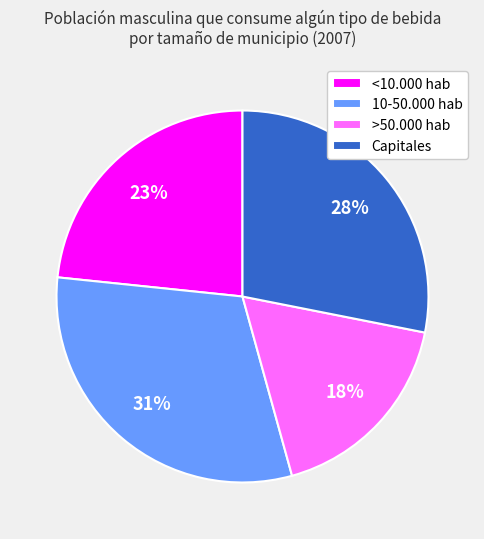

Count the number of slices in the pie.

4